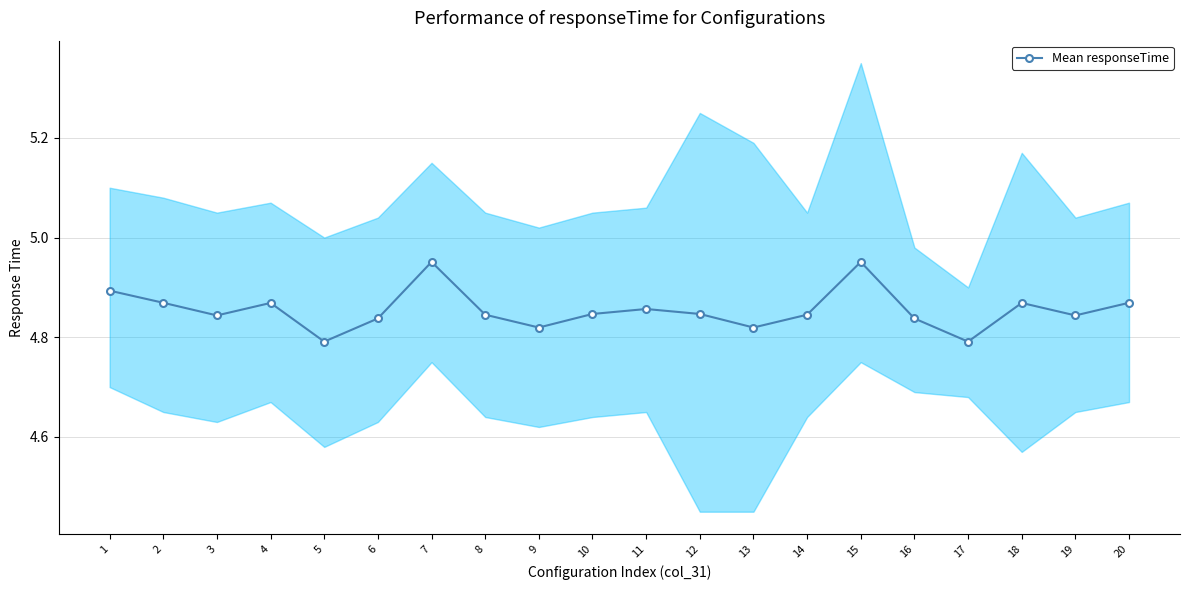

What is the value of the 13th point from the left?

4.8